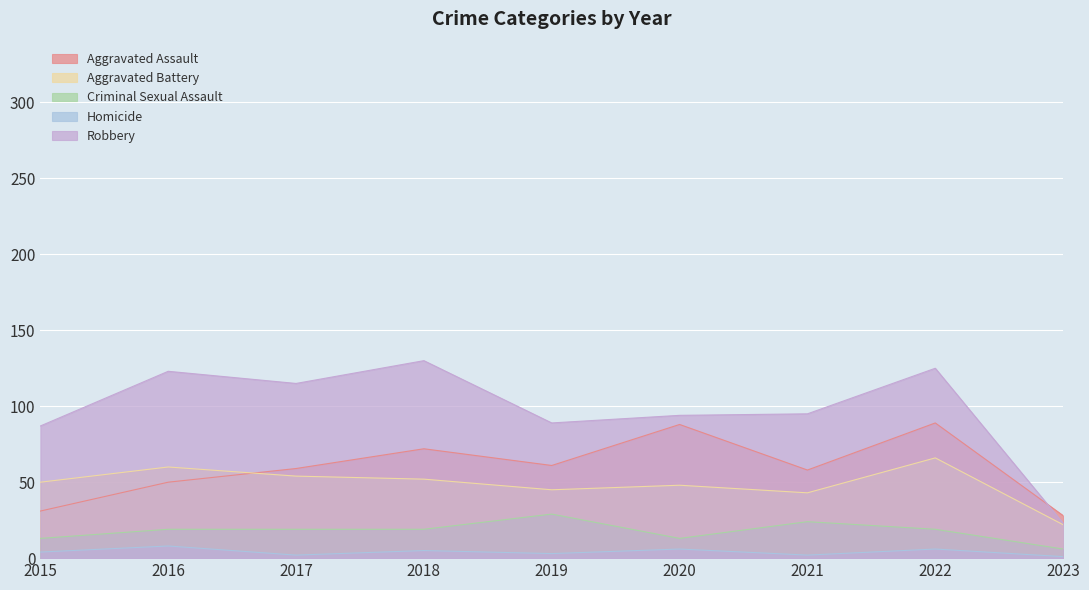

Where is Aggravated Assault nearest to the value 58?

2021